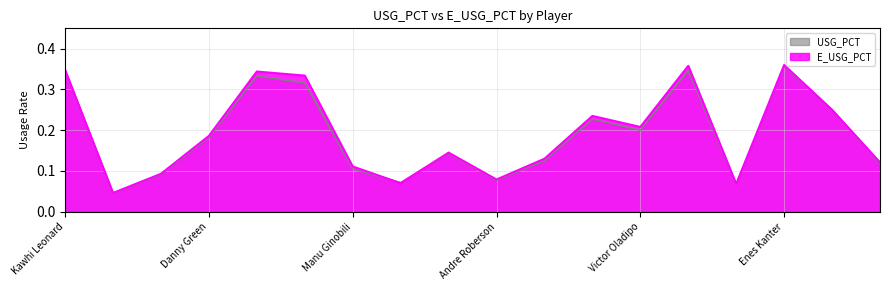

Where is USG_PCT nearest to the value 0?

LaMarcus Aldridge